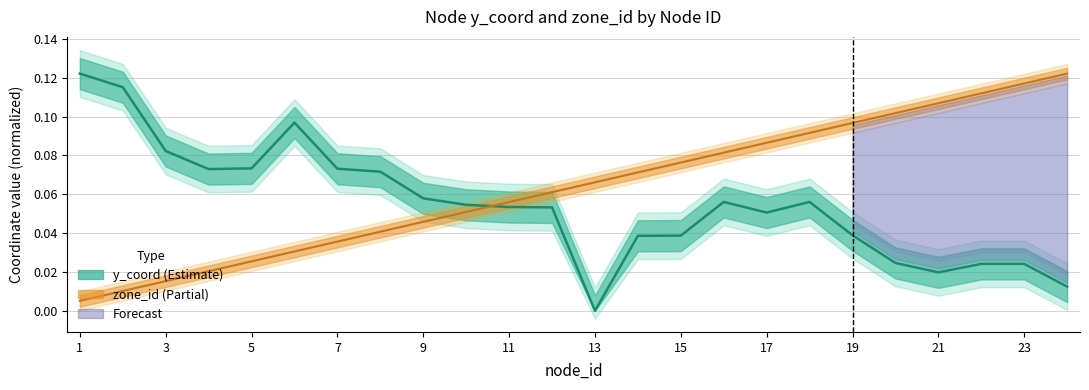

List the series in order of their peak value, lowest first.

y_coord, zone_id